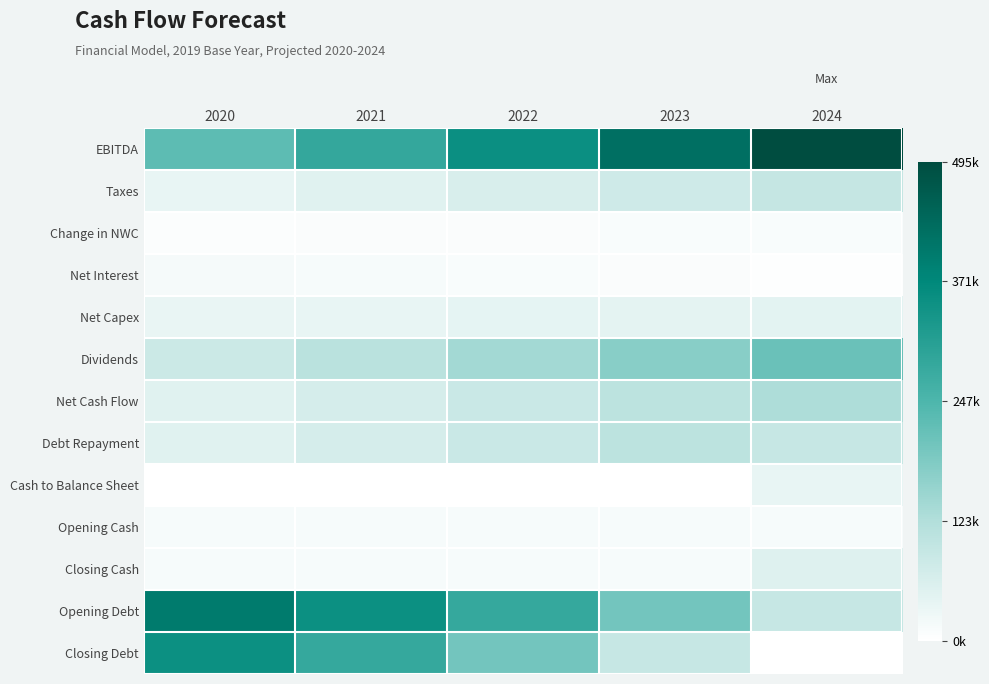

Count the number of data series in this chart.

13